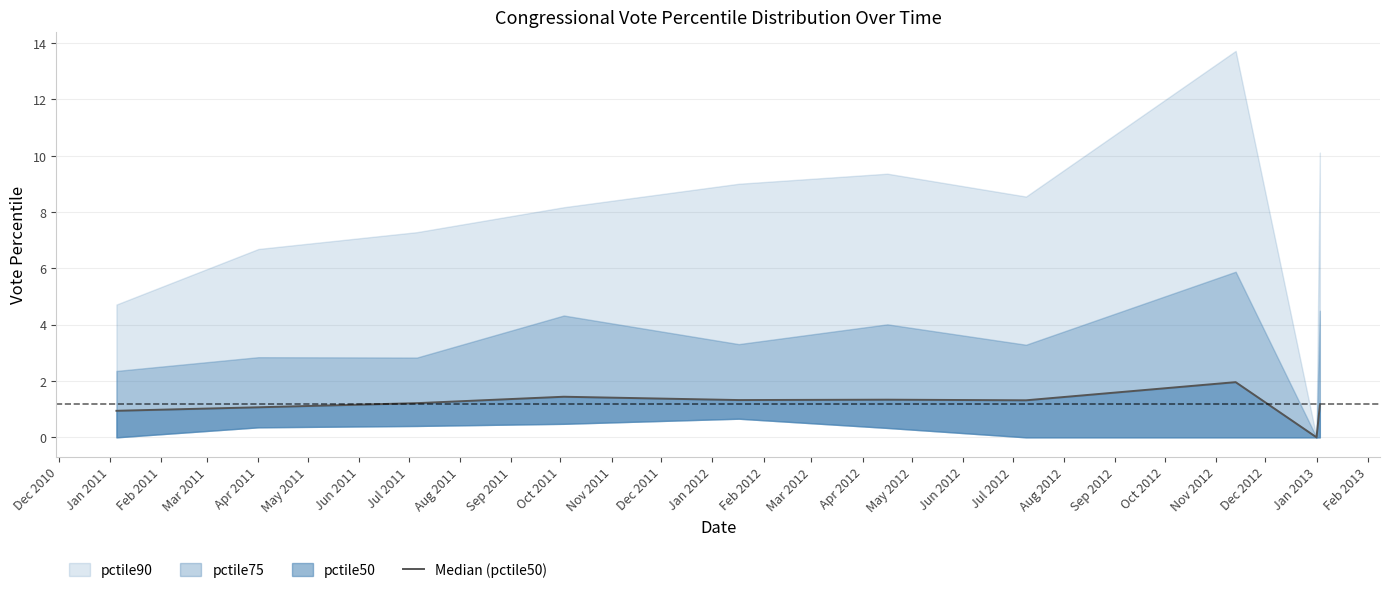

What is the sum of all values?

11.7